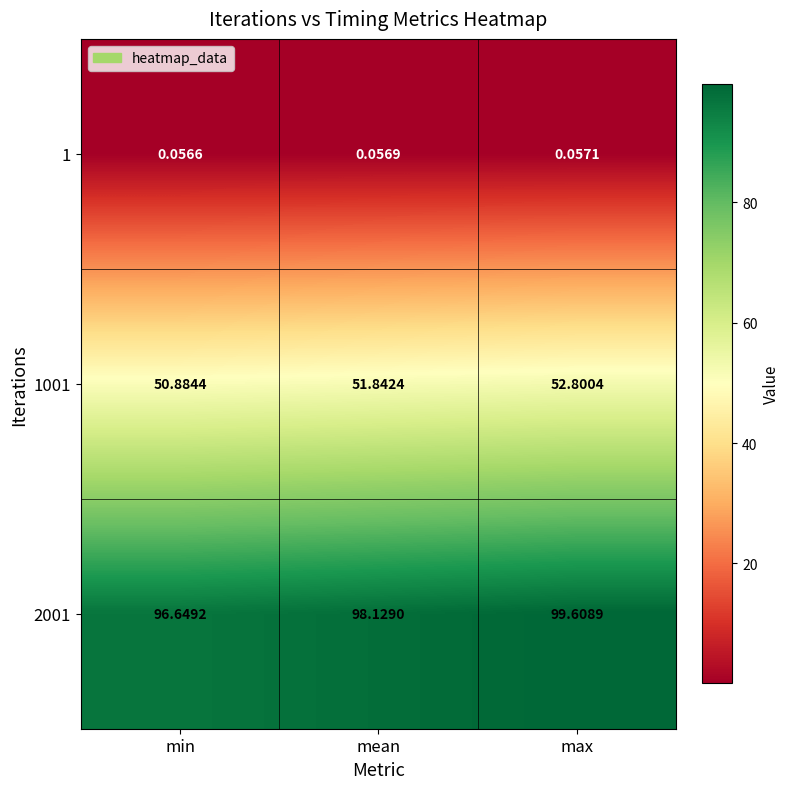

Count the number of data series in this chart.

3